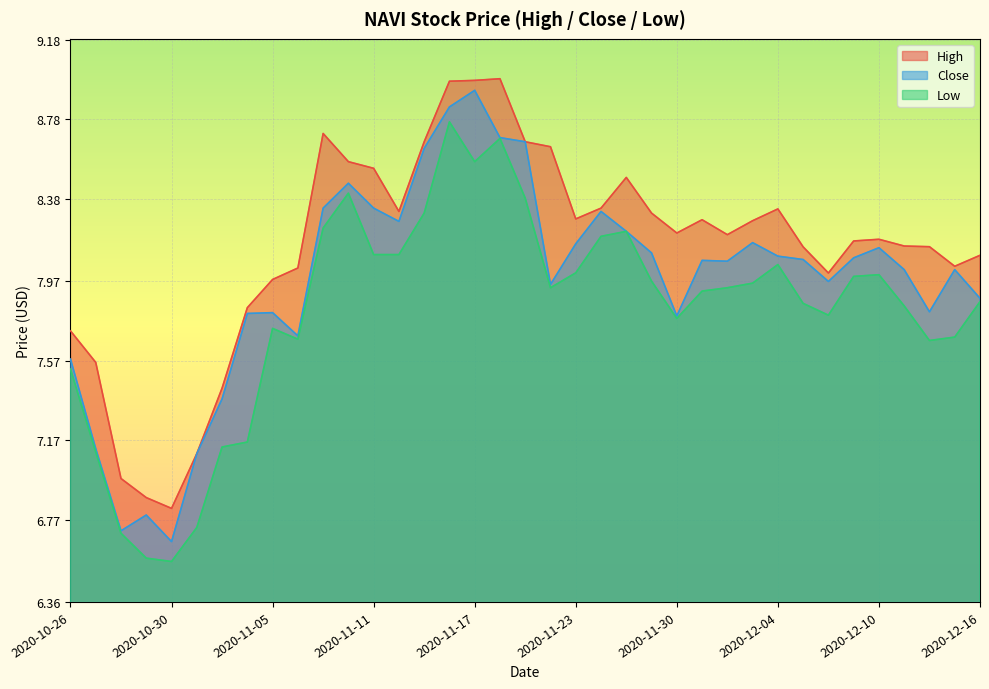

True or false: Close has a value of 1.6 at 2020-11-02.

False